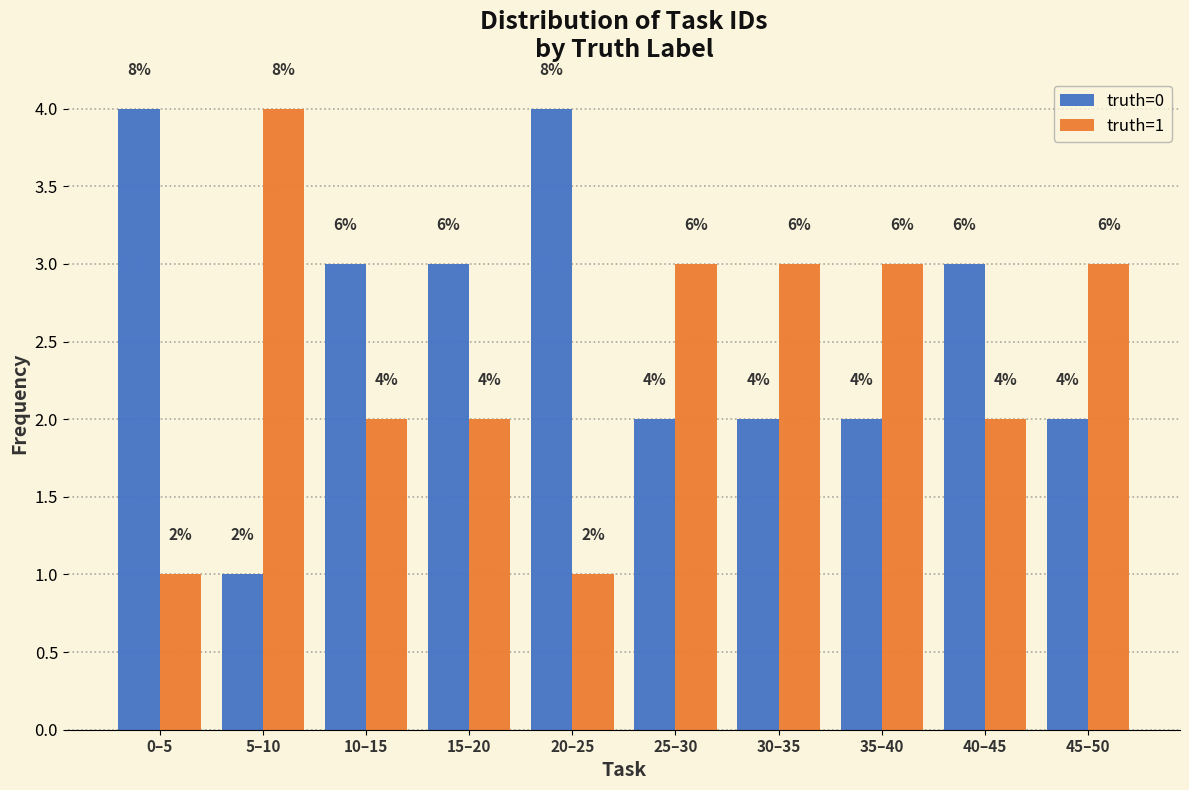

Reading right to left, list all the values displayed in this chart.

truth=0: 45–50=2	40–45=3	35–40=2	30–35=2	25–30=2	20–25=4	15–20=3	10–15=3	5–10=1	0–5=4
truth=1: 45–50=3	40–45=2	35–40=3	30–35=3	25–30=3	20–25=1	15–20=2	10–15=2	5–10=4	0–5=1